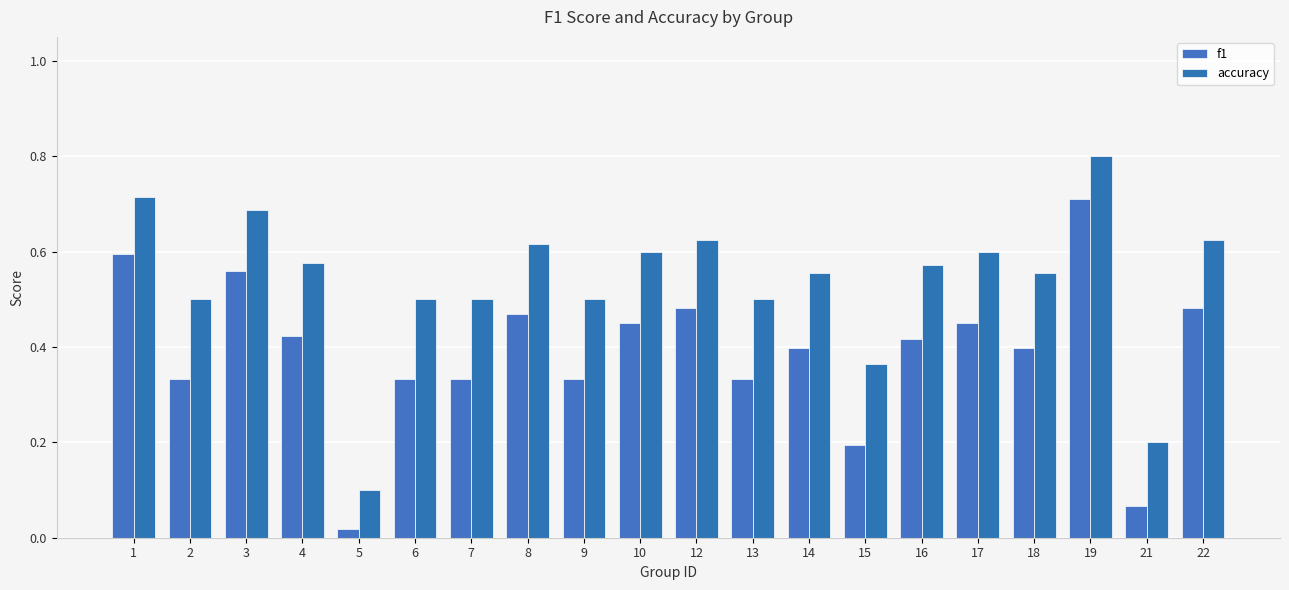

How many groups of bars are there?

20